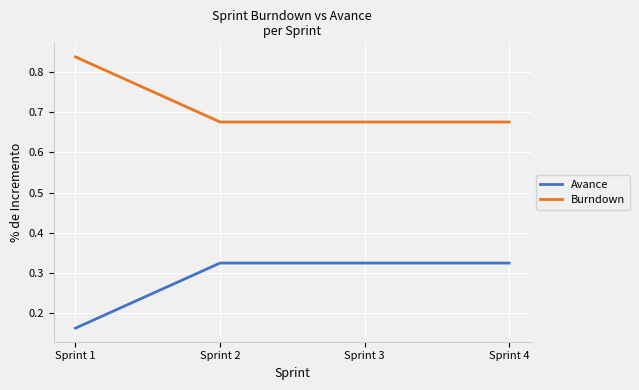

Which label corresponds to the largest value in the chart?

Sprint 1